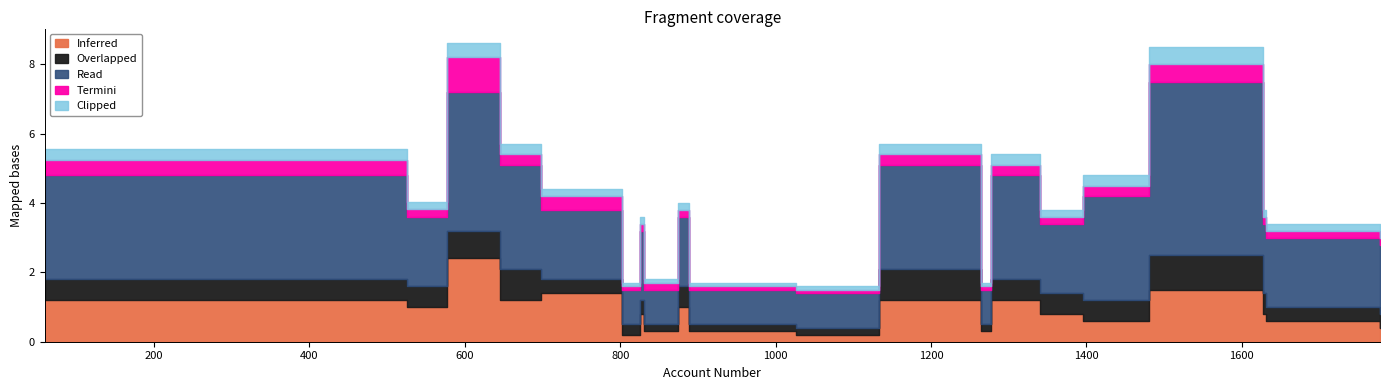

What is the total value across all series at 9?

9